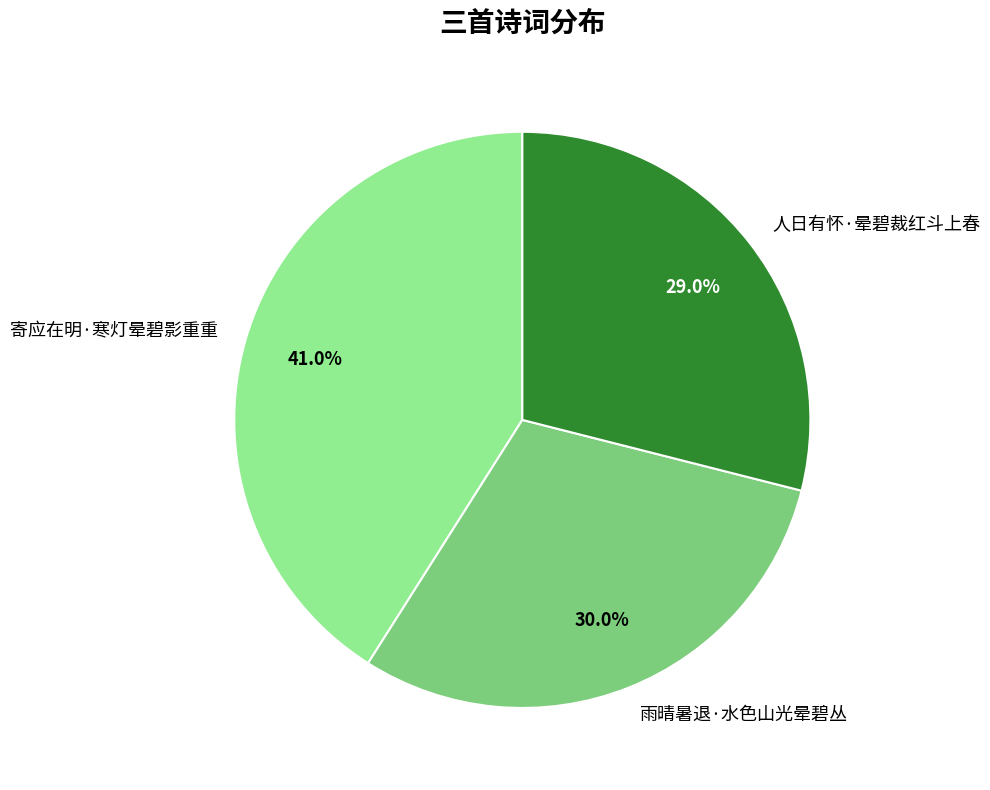

Does 人日有怀·晕碧裁红斗上春 account for over 50% of the chart?

No